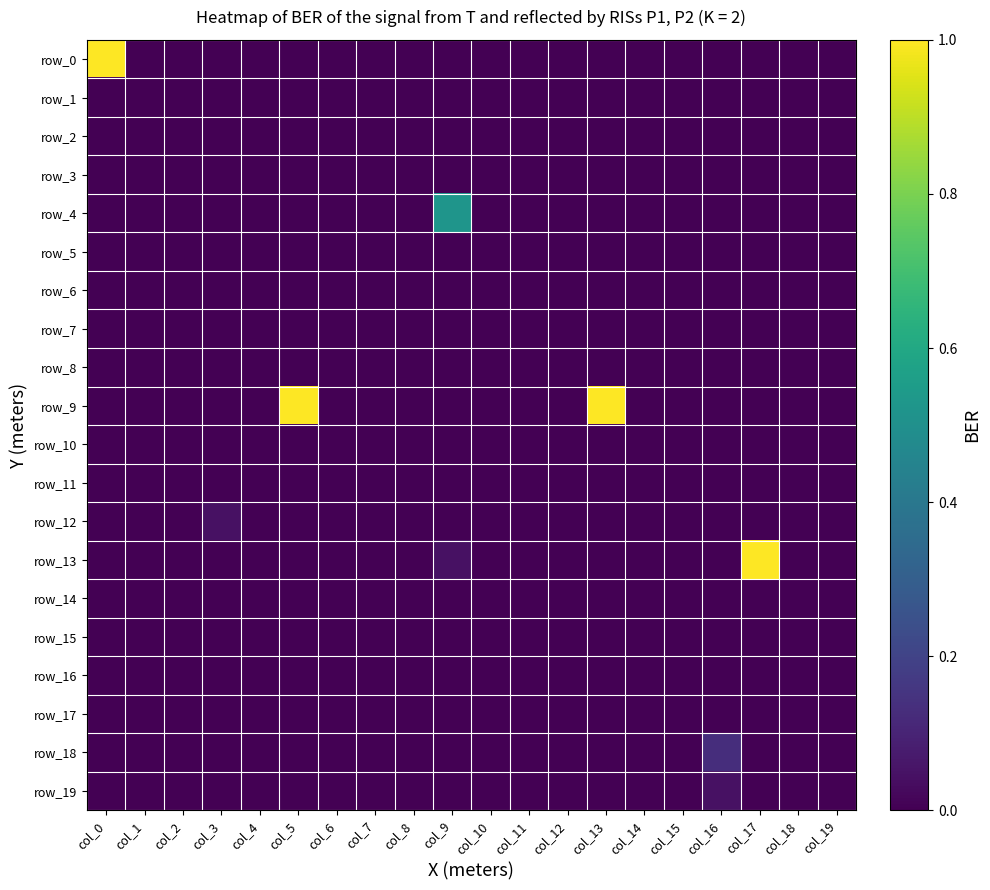

At how many categories does at least one series exceed 0?

7